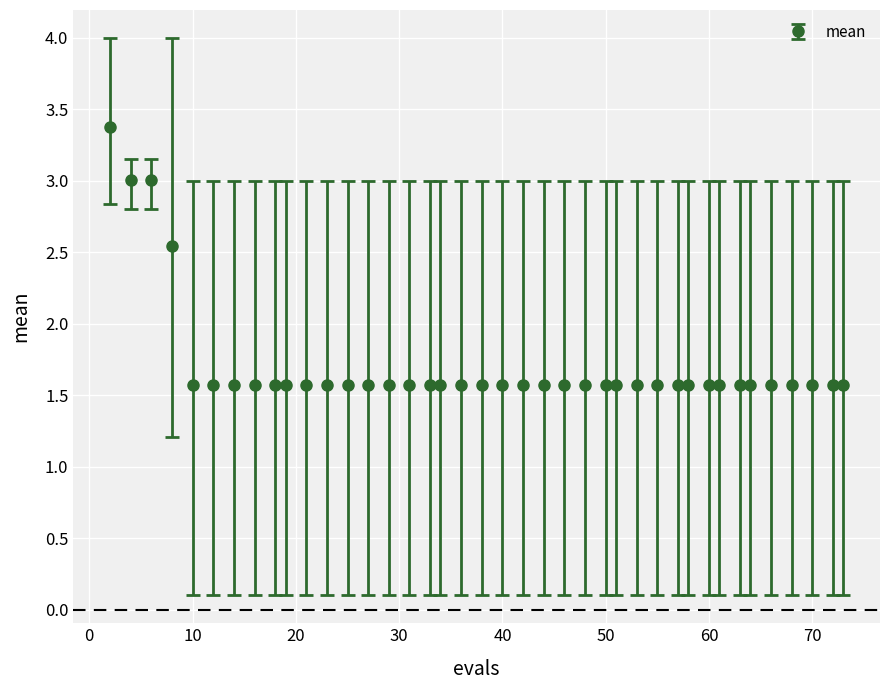

Count the values in the range 1 to 2.

36